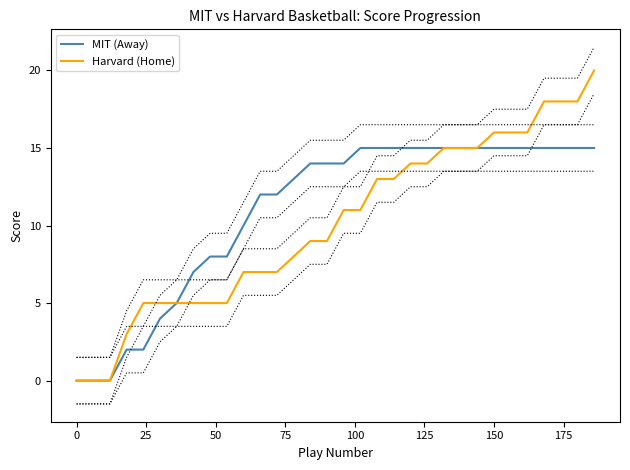

What is the maximum value for MIT (Away)?

15